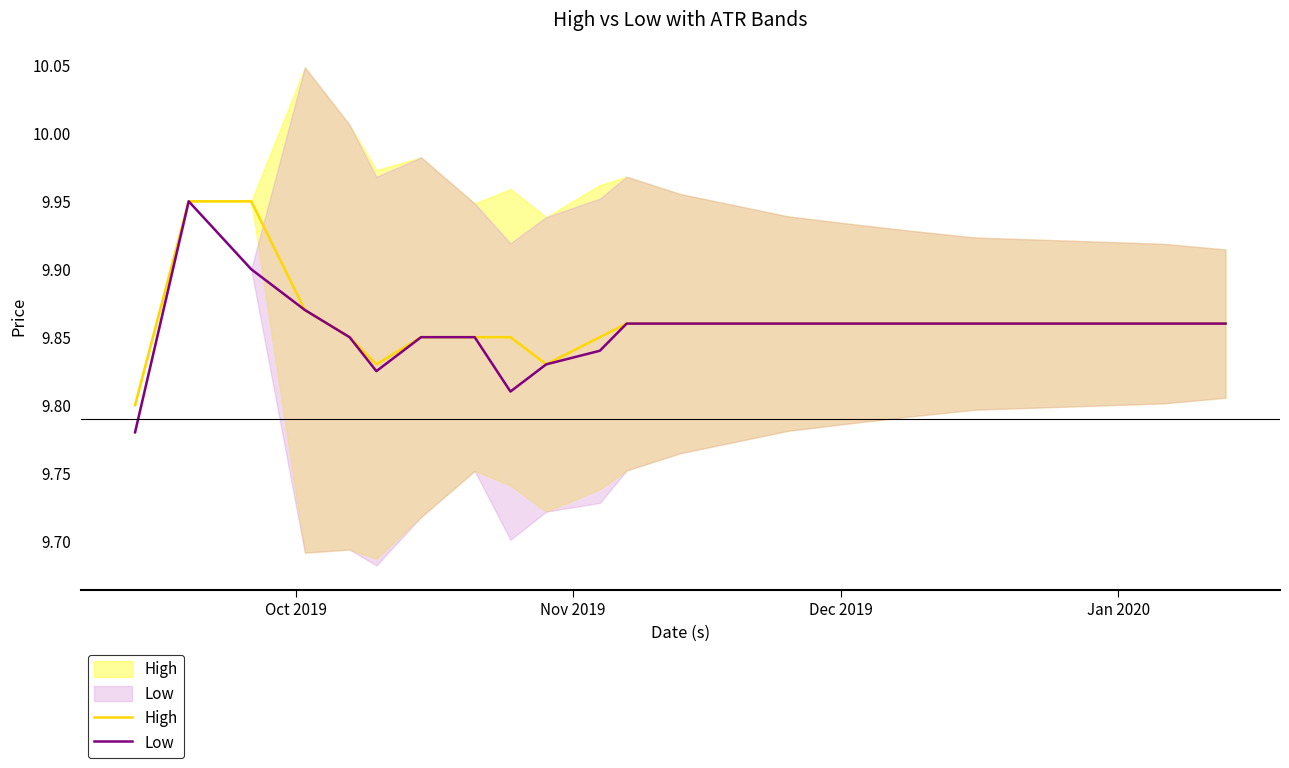

Reading left to right, extract all data points from this chart.

High: 9.8	9.9	9.9	9.9	9.9	9.8	9.9	9.9	9.9	9.8	9.9	9.9	9.9	9.9	9.9	9.9	9.9	9.9	9.9	9.9
Low: 9.8	9.9	9.9	9.9	9.9	9.8	9.9	9.9	9.8	9.8	9.8	9.9	9.9	9.9	9.9	9.9	9.9	9.9	9.9	9.9